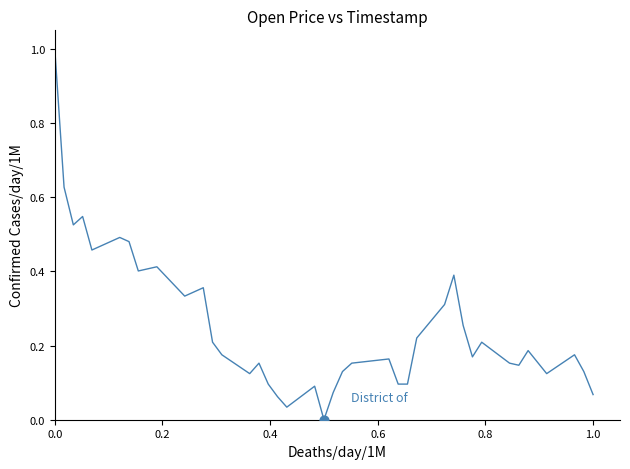

What is the difference between the maximum and minimum values?

1.0